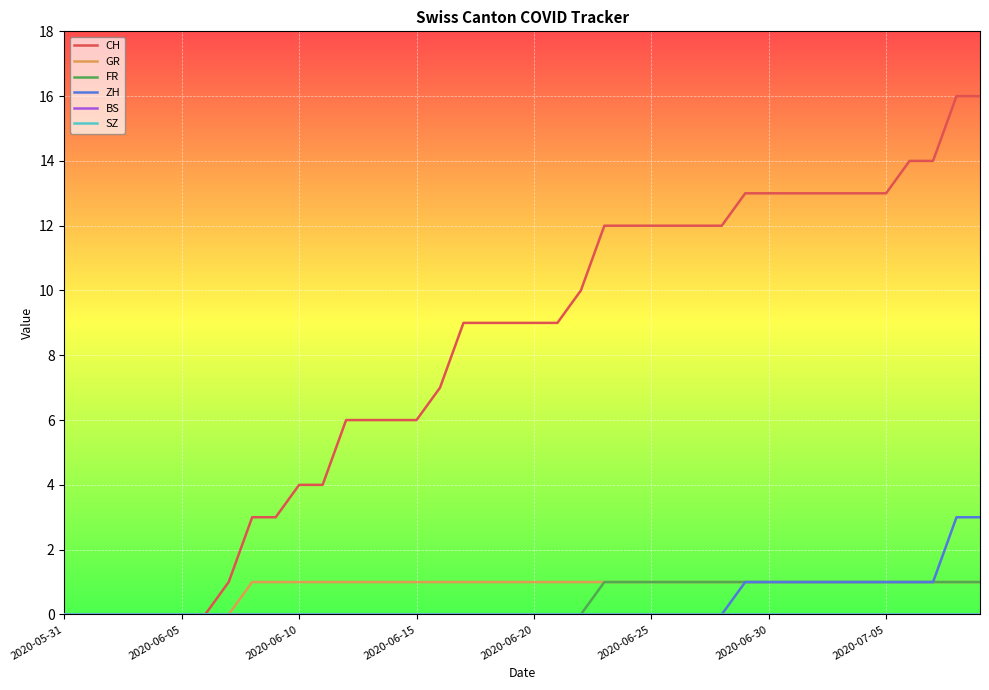

Does the chart display data point markers on the line(s)?

No